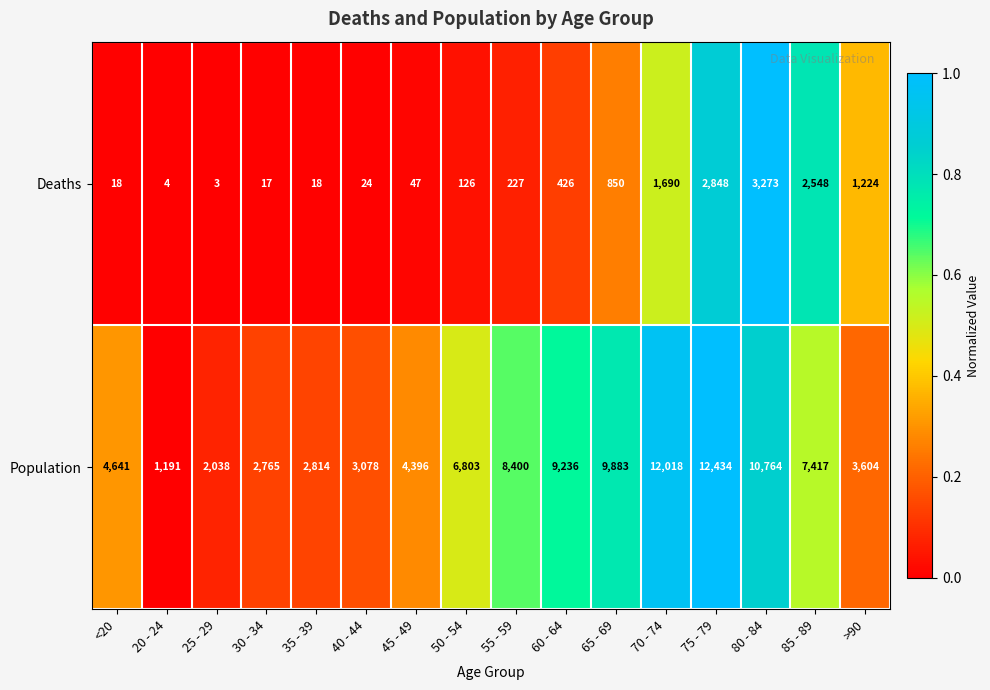

Is it true that Deaths equals 47 at 45 - 49?

True